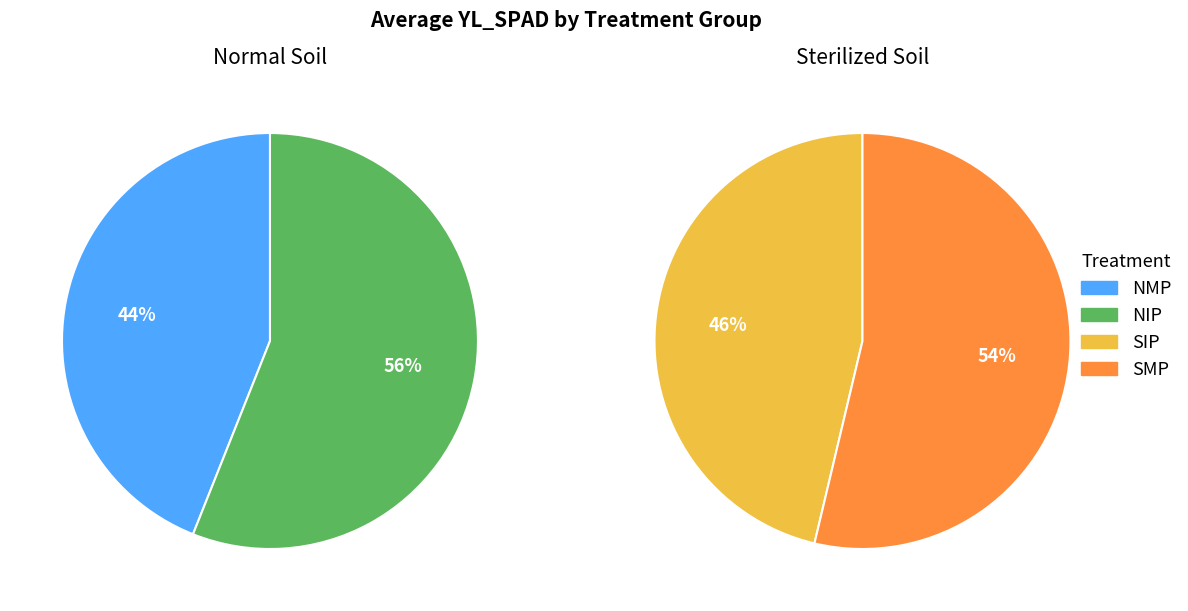

Does any single category account for the majority?

No